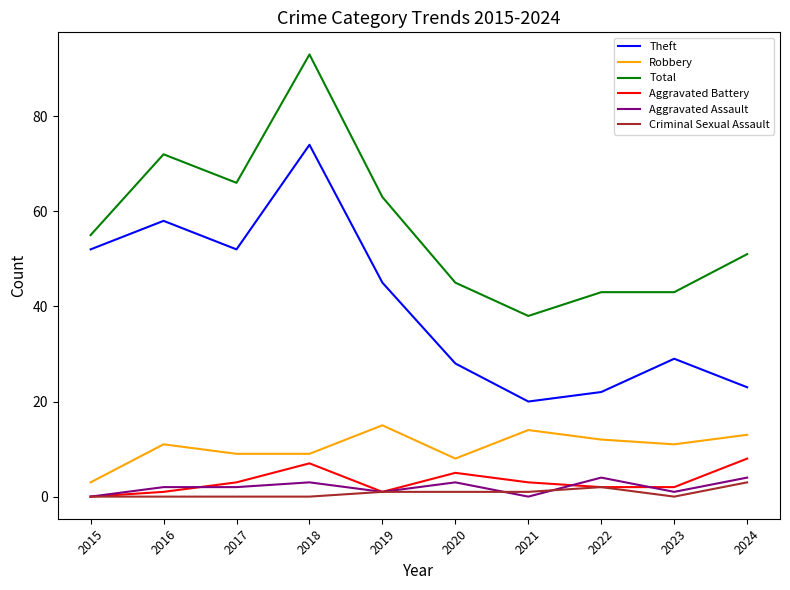

The Theft series shows 58 at 2016. True or false?

True